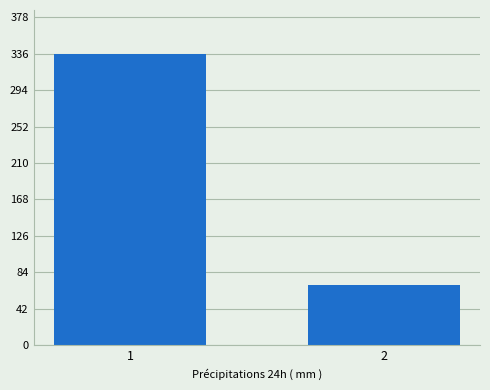

What is the change in value from 1 to 2?

-267